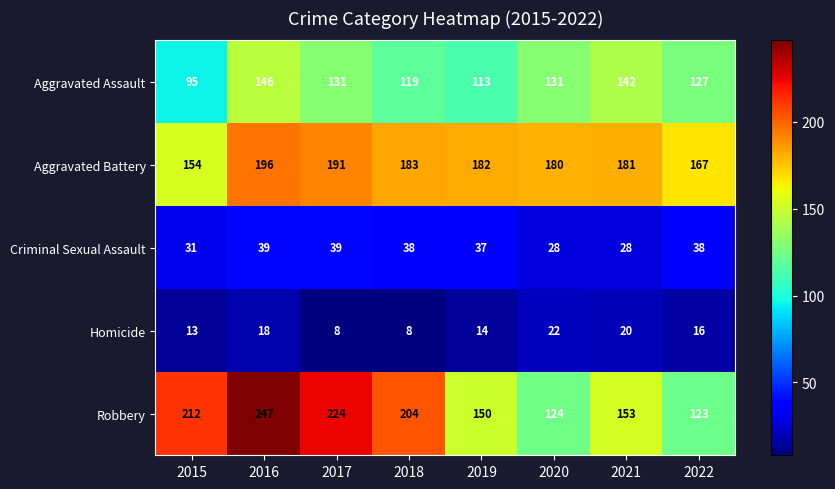

Is the value of Aggravated Battery at 2017 greater than the value of Robbery at 2020?

Yes